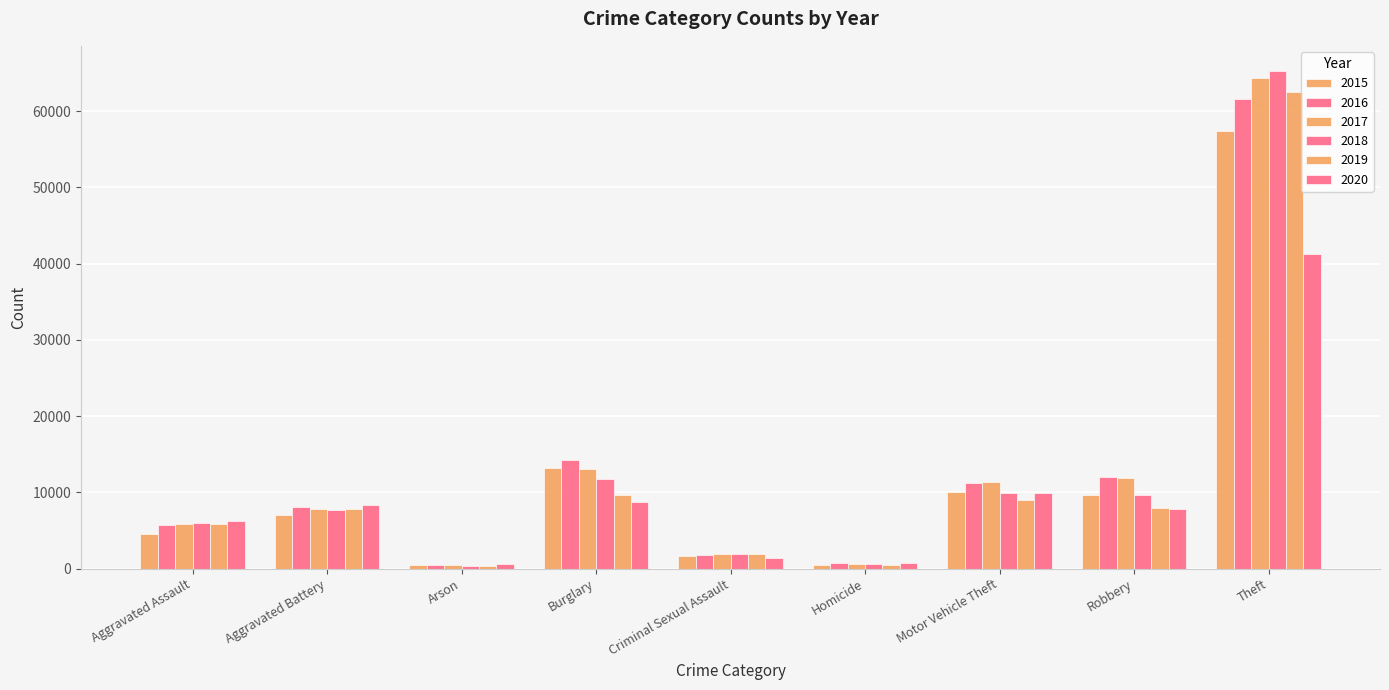

Does the chart contain stacked bars?

No